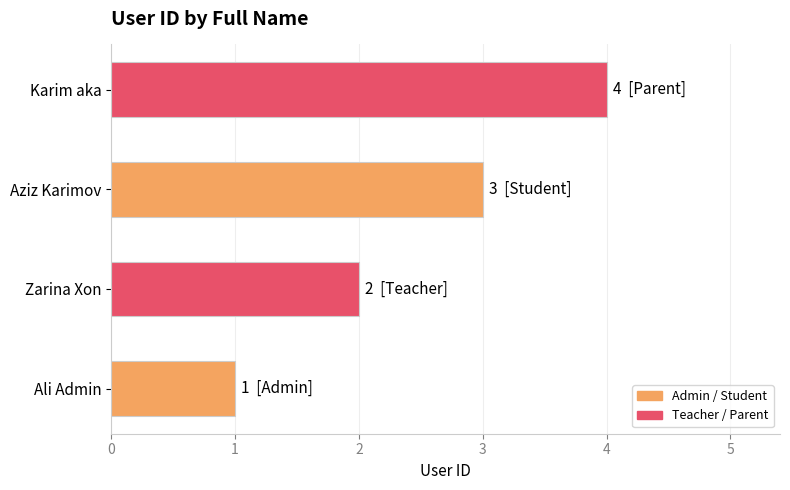

How many categories are shown in the chart?

4